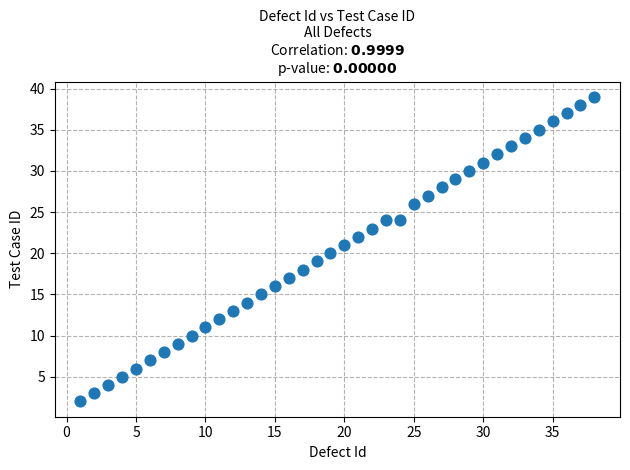

What is the range of X values (max minus min)?

37